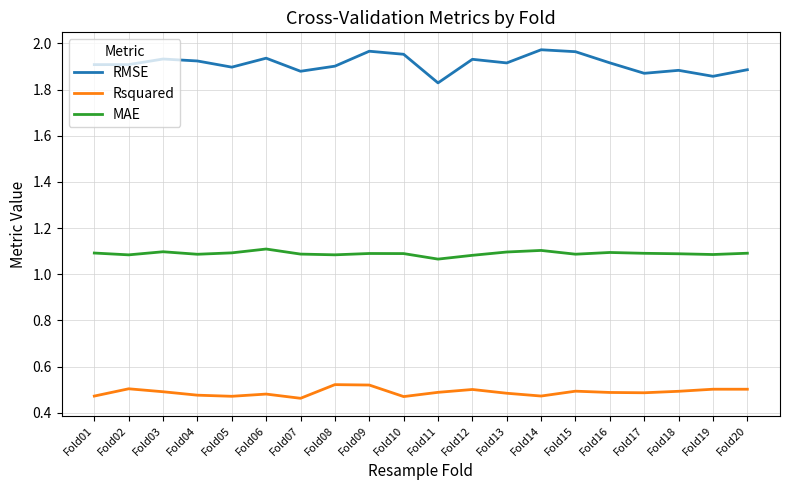

Is this an area chart (filled region under the line)?

No